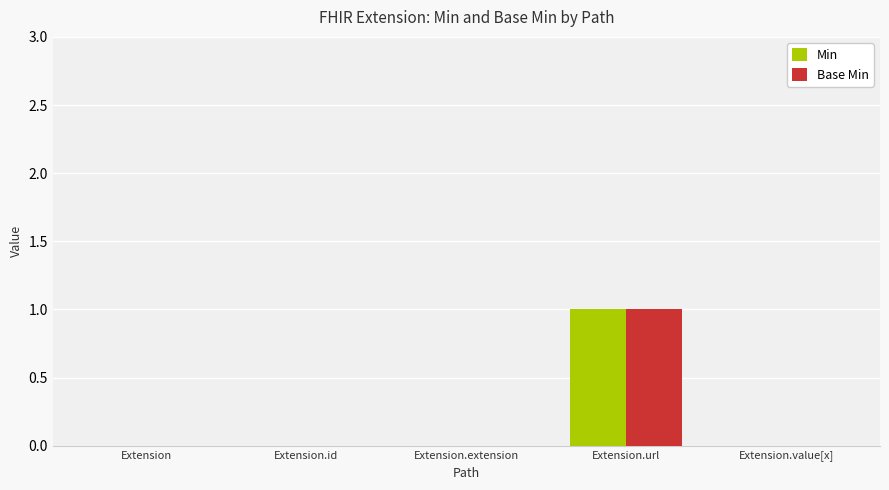

Count the number of categories in the chart.

5